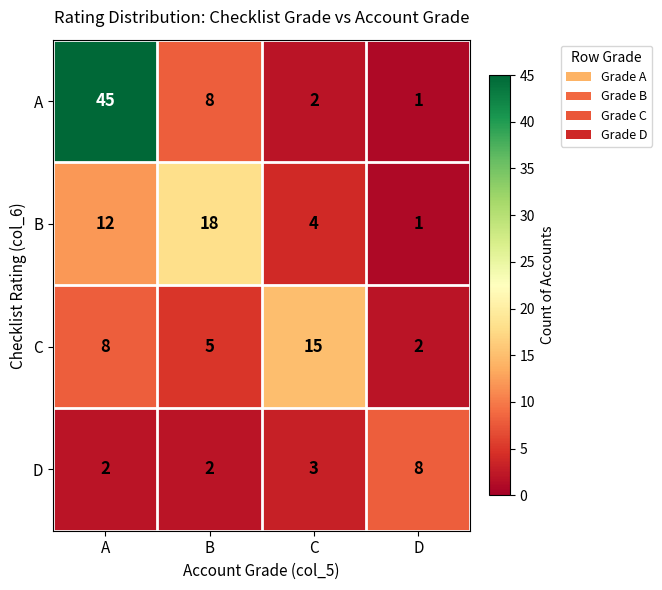

Which category has the lowest value in the B series?

D